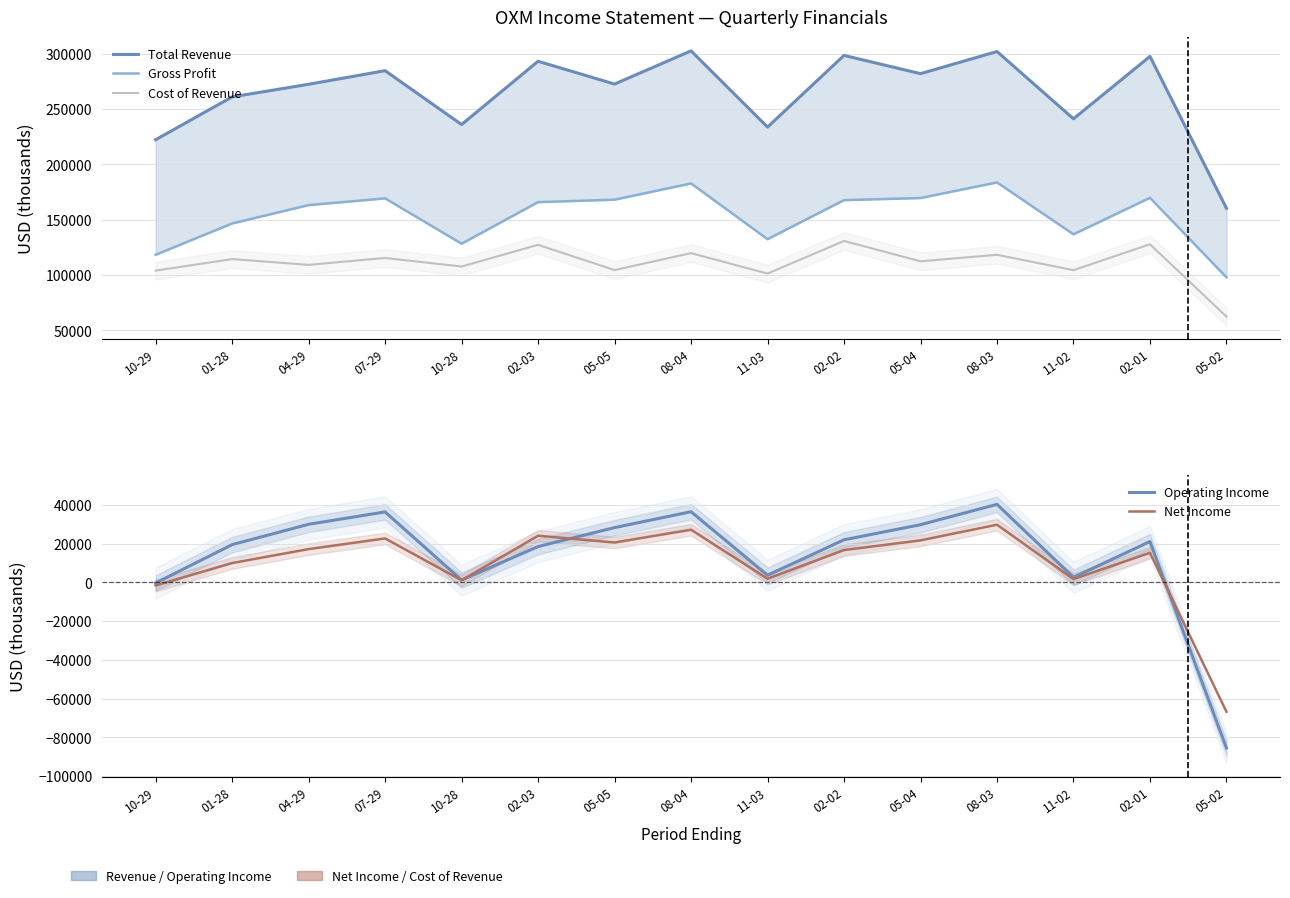

The Cost of Revenue series shows 104400 at 11-02. True or false?

True